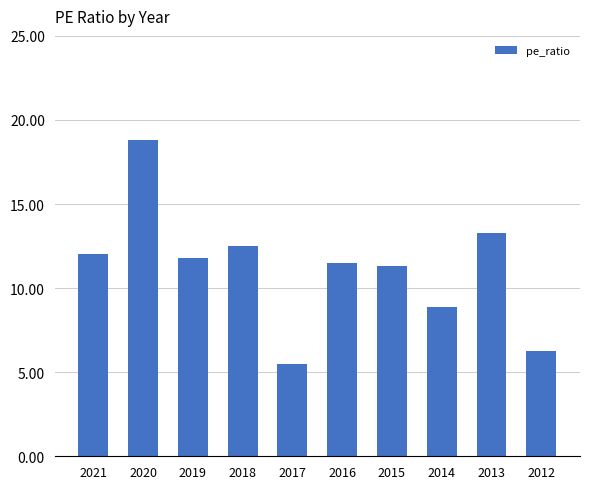

Are the bars horizontal?

No